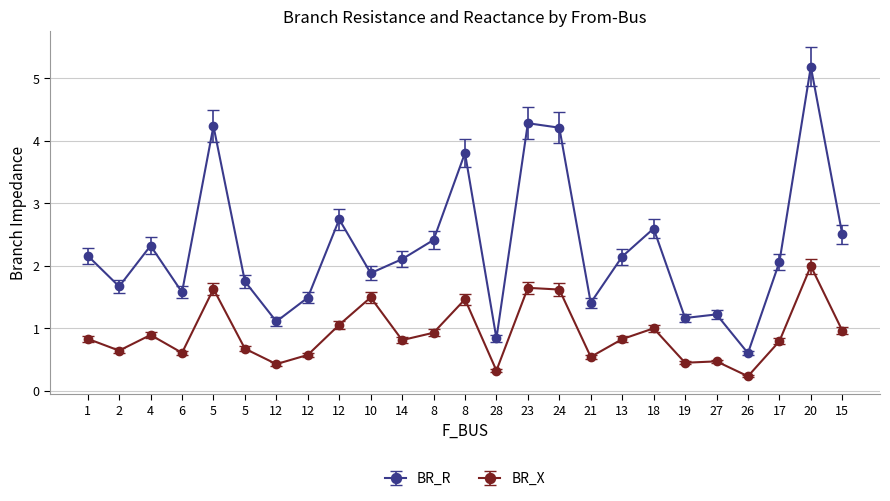

Rank the series at 8 from lowest to highest value.

BR_X, BR_R